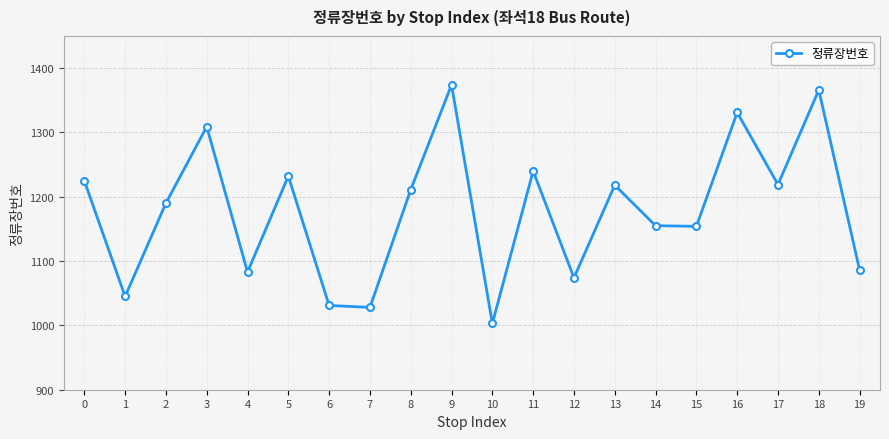

How many interior local peaks (higher than both neighbors) does the data have?

7